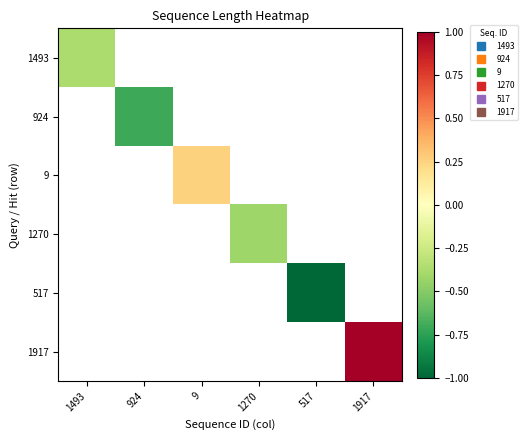

Which category has the highest value in the 1493 series?

1493